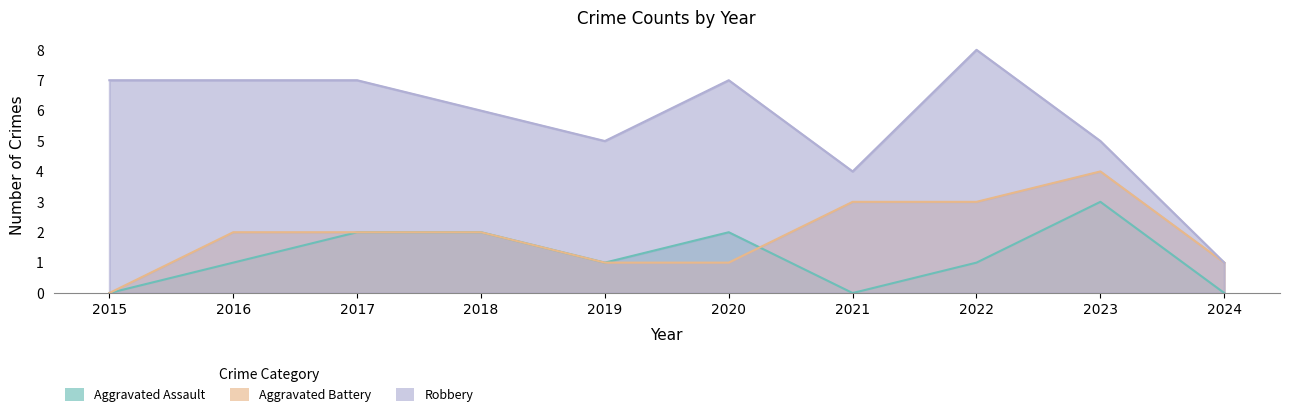

Rank the series by their average value, from highest to lowest.

Robbery, Aggravated Battery, Aggravated Assault